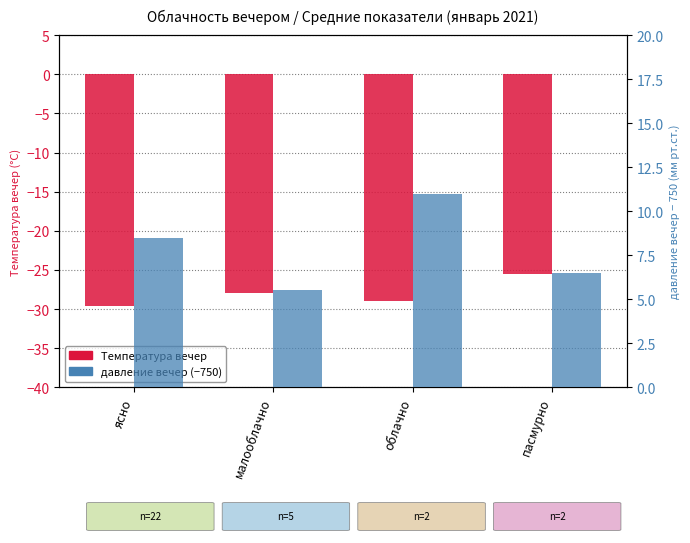

Rank the series by their average value, from highest to lowest.

давление вечер (−750), Температура вечер